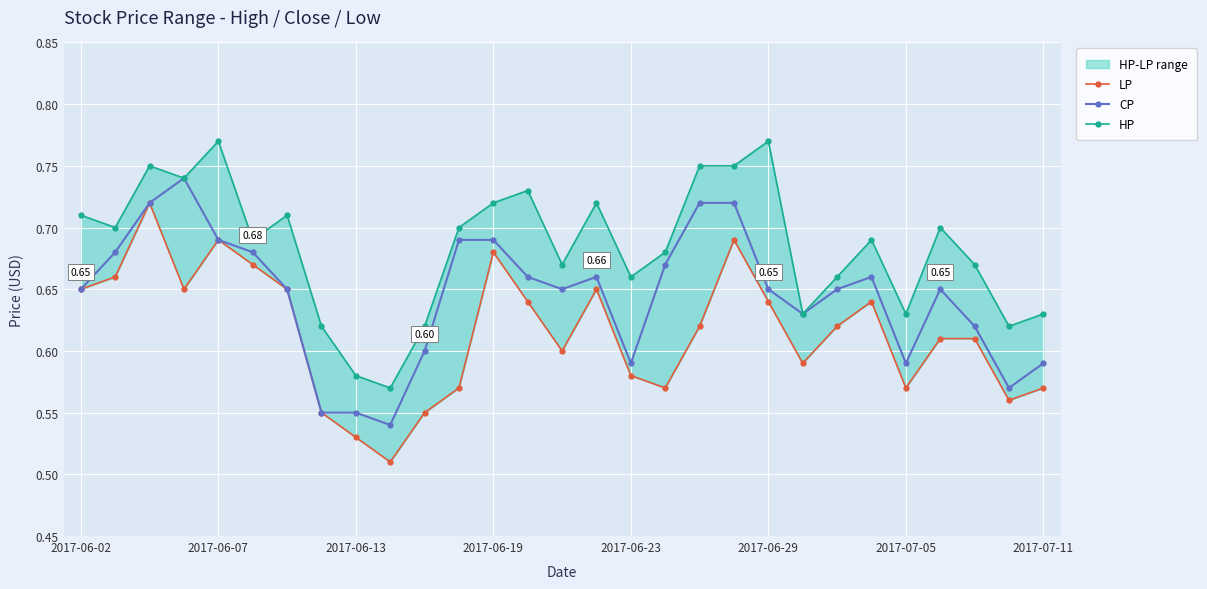

True or false: CP has more than 0 points higher than both neighbors.

True